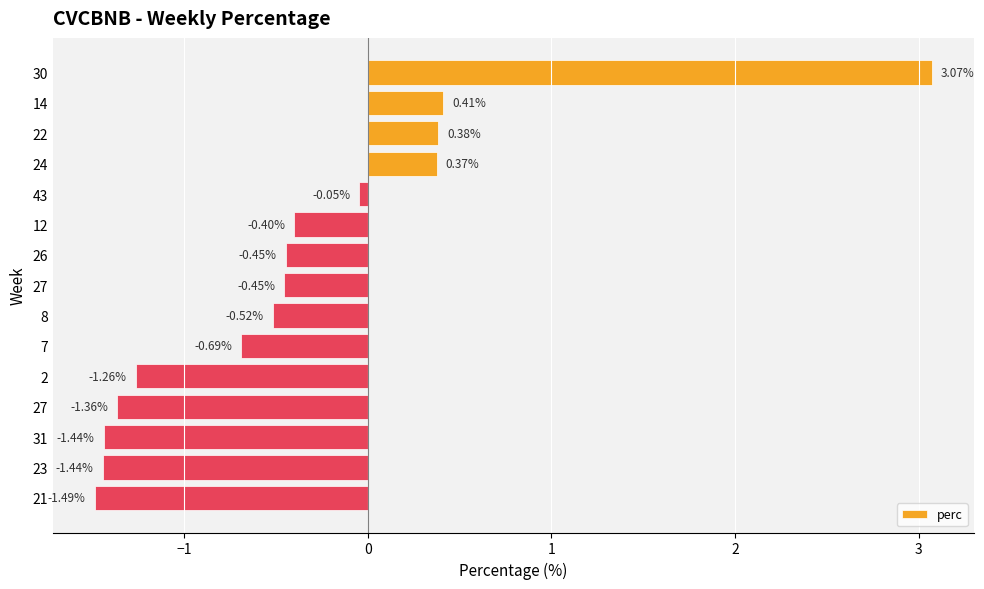

Are the bars horizontal?

Yes